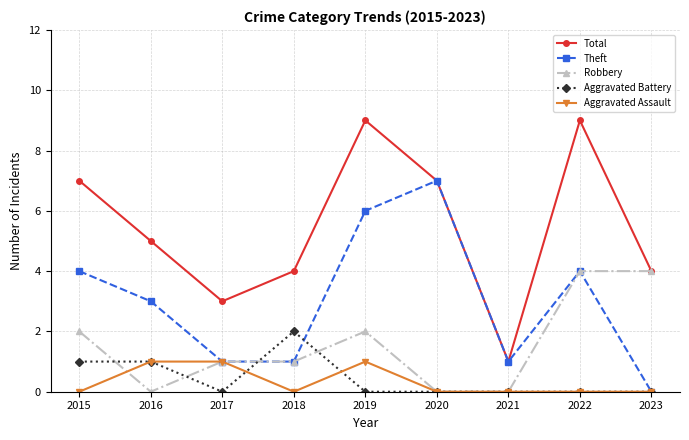

Count the Theft values in the range 1 to 4.

6